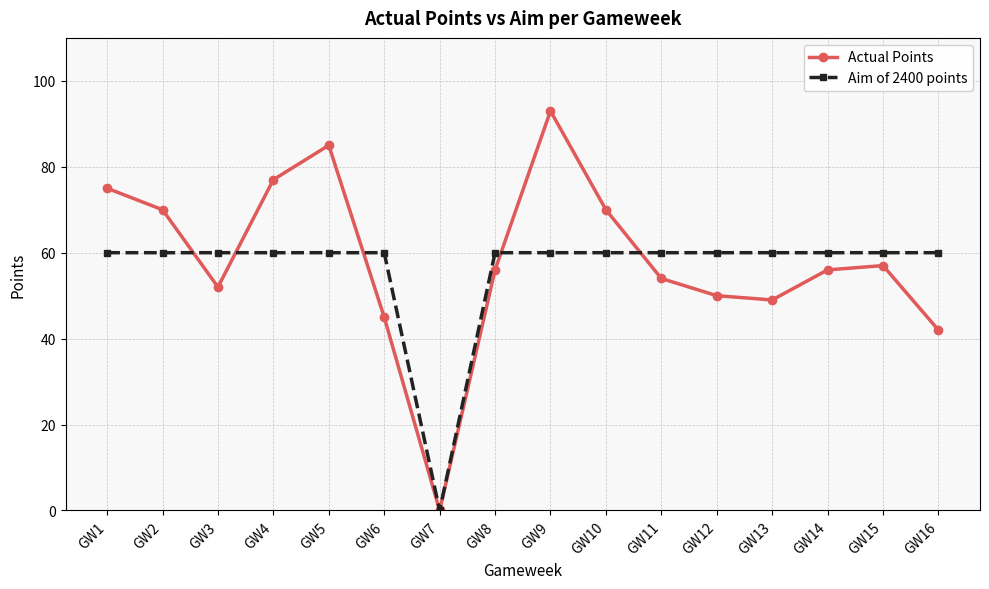

What is the value of the Actual Points point at the 16th from the left?

42